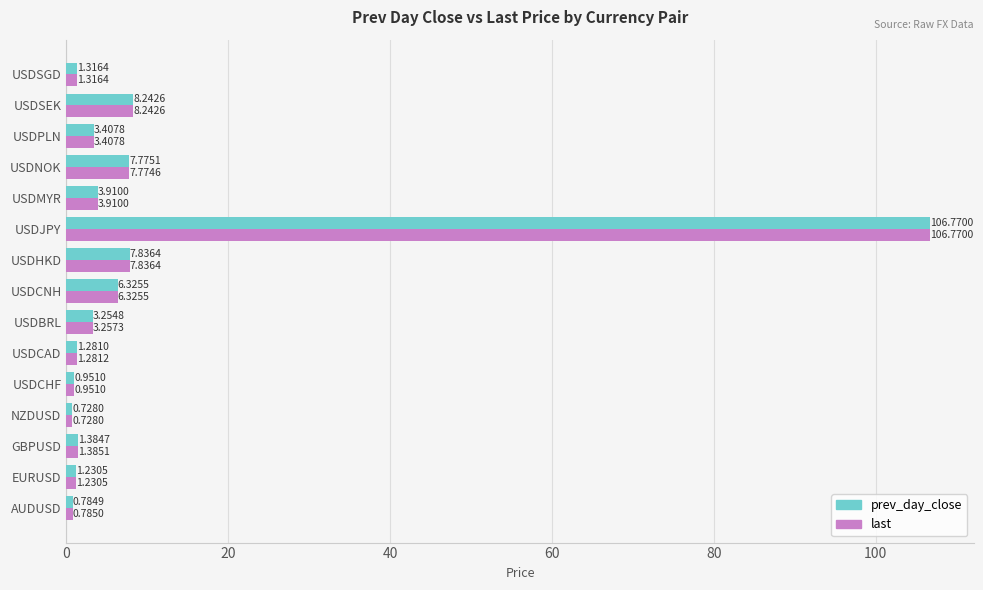

At which label does last reach its peak?

USDJPY